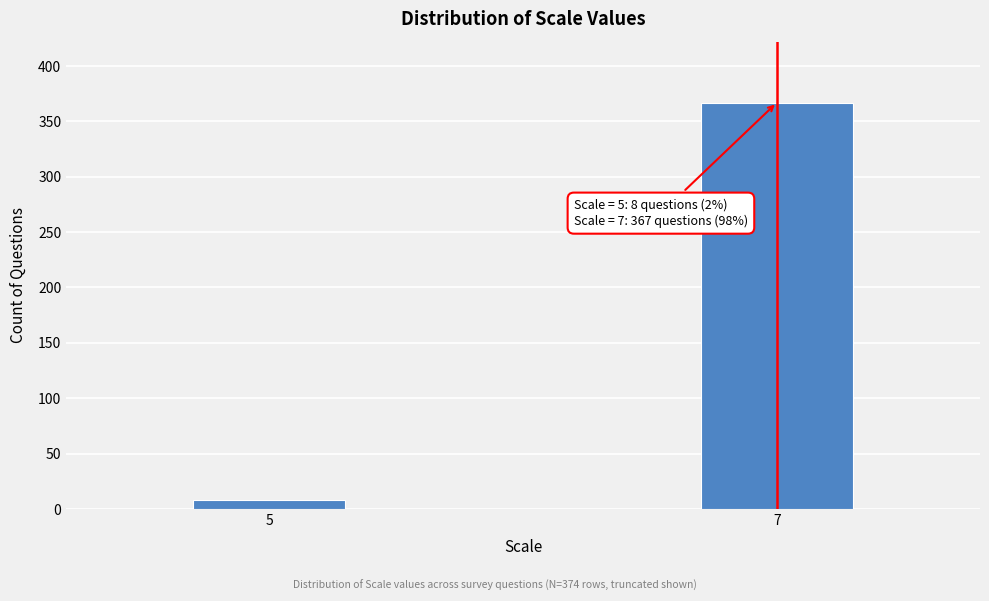

Reading left to right, list all the values displayed in this chart.

5=8	7=367